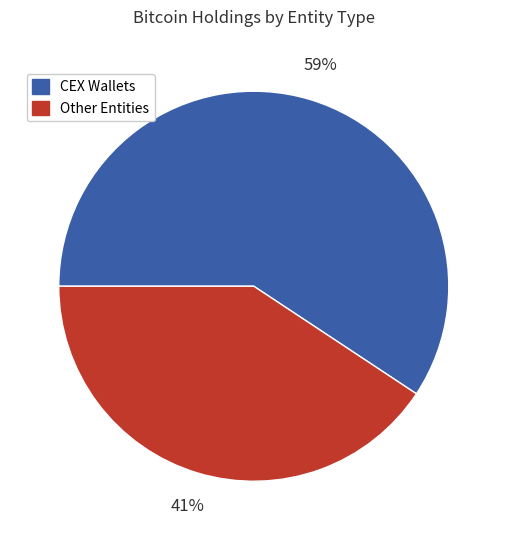

Is there any slice that represents more than half of the pie?

Yes